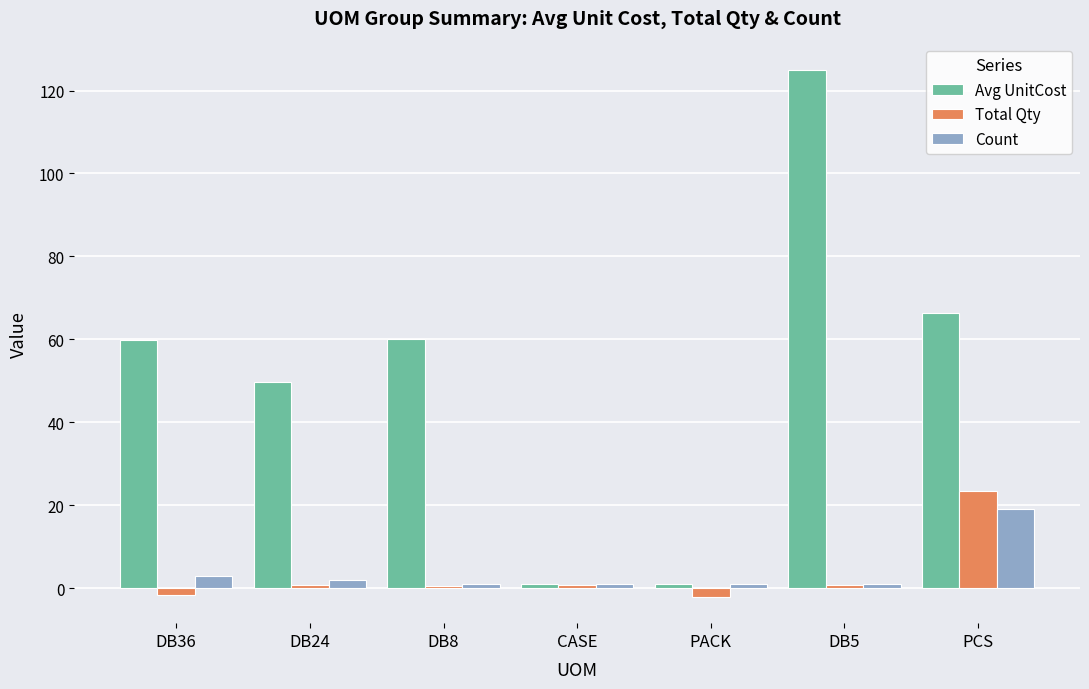

The Avg UnitCost series shows 125.0 at DB5. True or false?

True